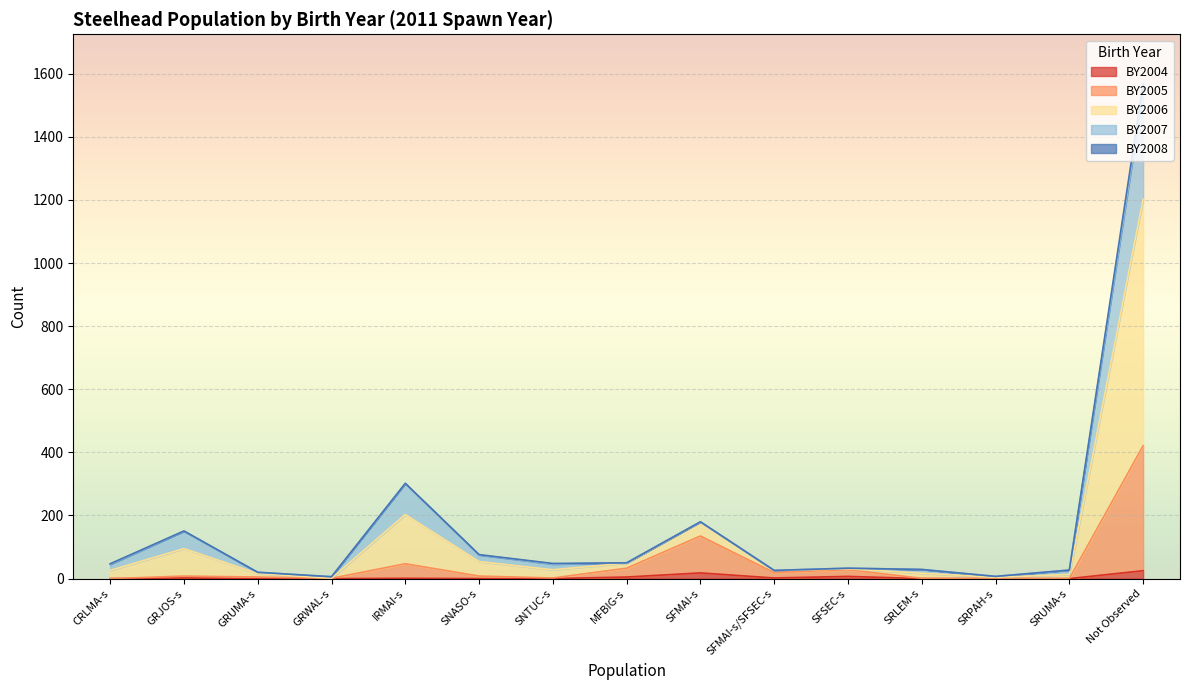

Where is the first local maximum for BY2004?

GRJOS-s